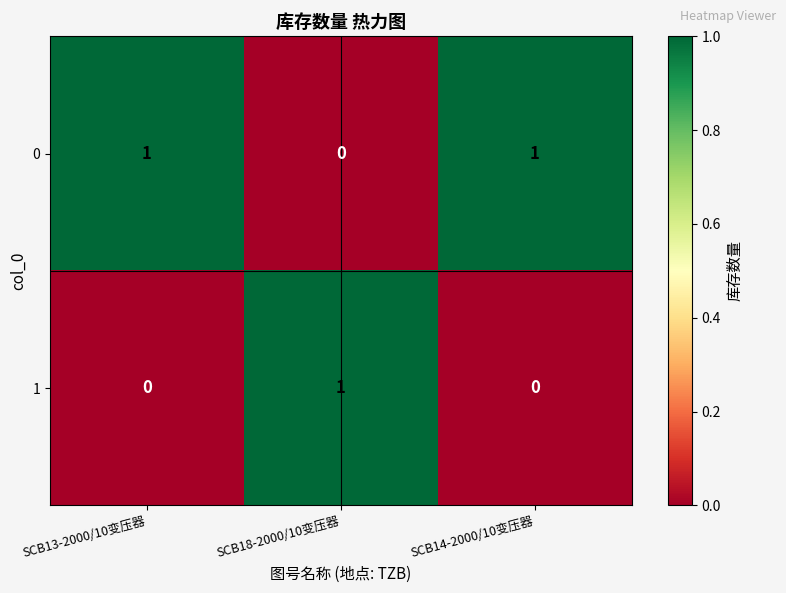

Rank the series by their average value, from highest to lowest.

0, 1